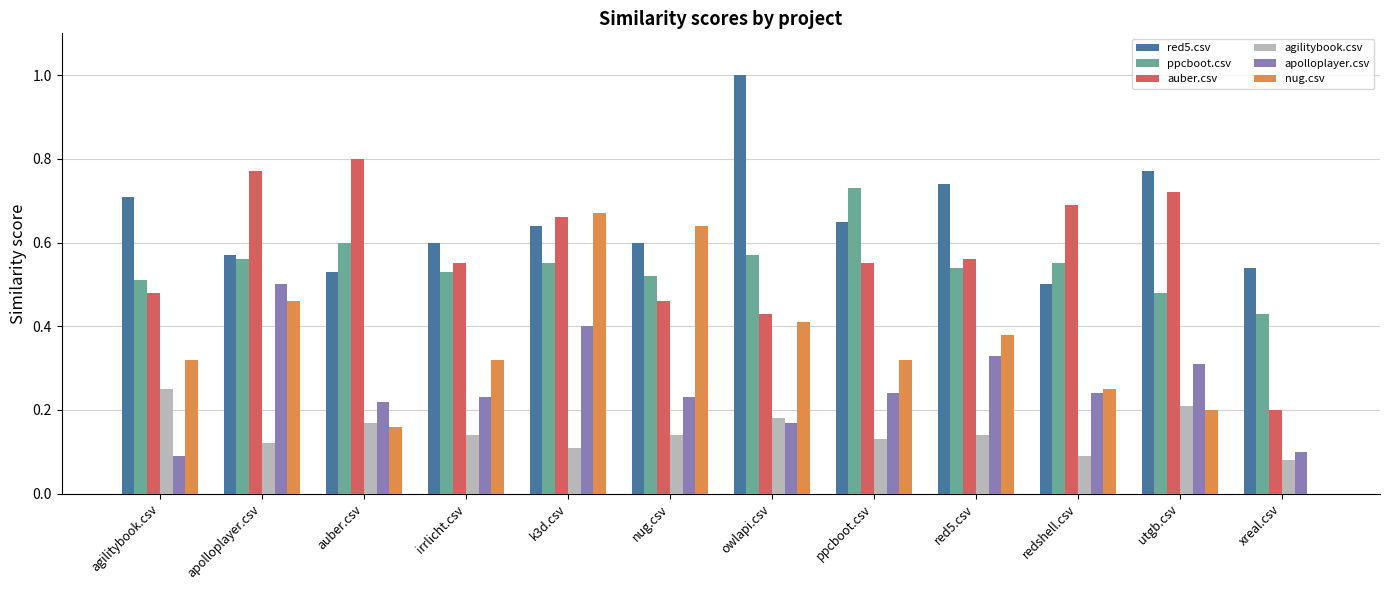

Is the value of nug.csv at owlapi.csv greater than the value of ppcboot.csv at apolloplayer.csv?

No